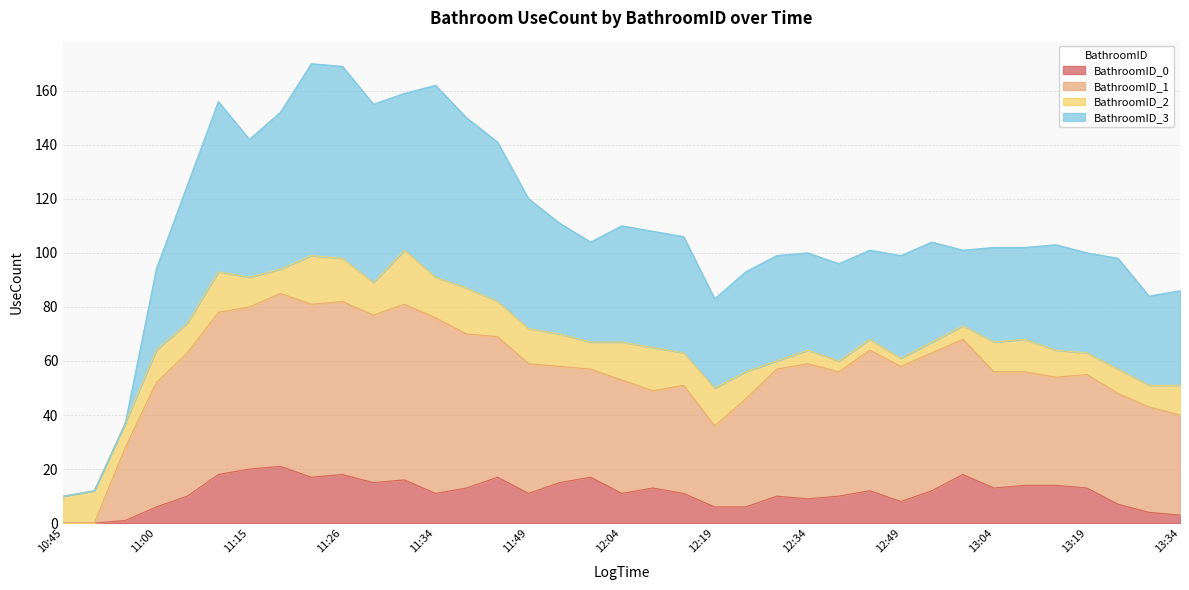

What is the average value of the BathroomID_0 series?

11